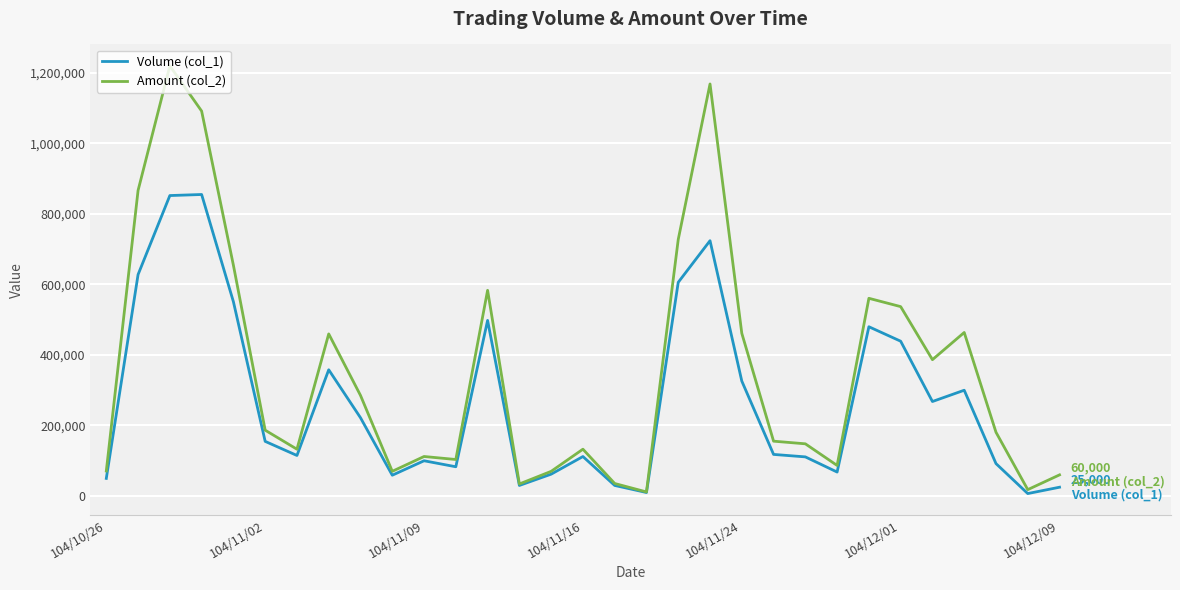

True or false: Volume (col_1) has more than 0 interior local peaks.

True